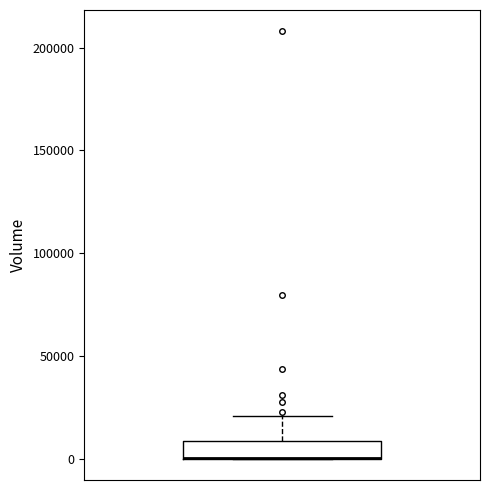

Where does the upper whisker of the box end on the y-axis? The values are not printed on the chart, so give them approximately, as read against the axis.

20000